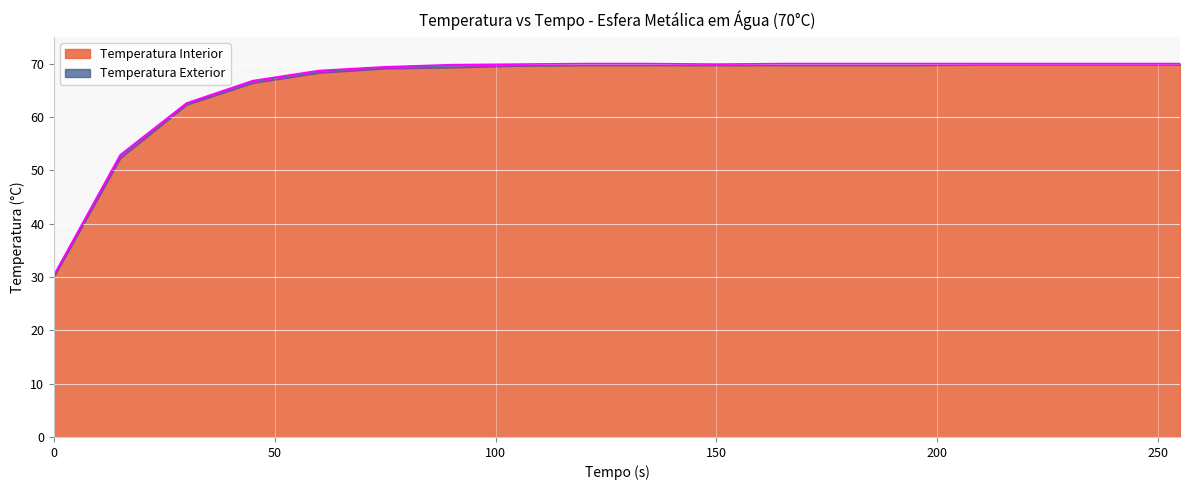

Rank the series by their maximum value, from lowest to highest.

Temperatura Interior, Temperatura Exterior